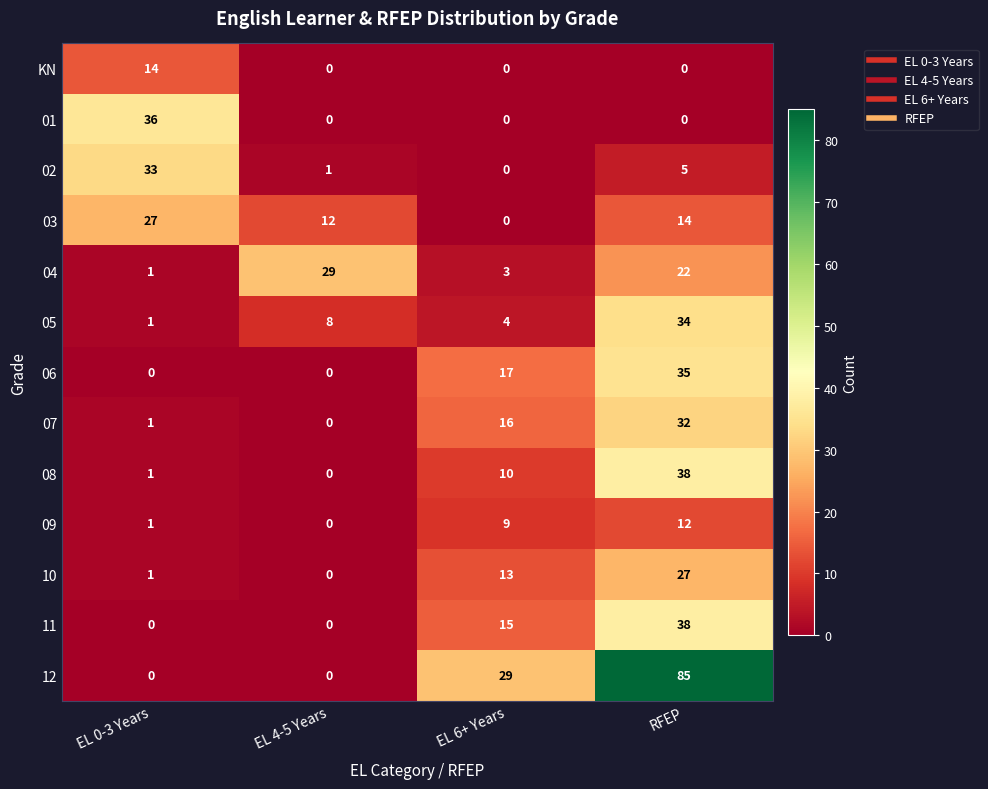

Which series changed the most between EL 0-3 Years and EL 4-5 Years?

01